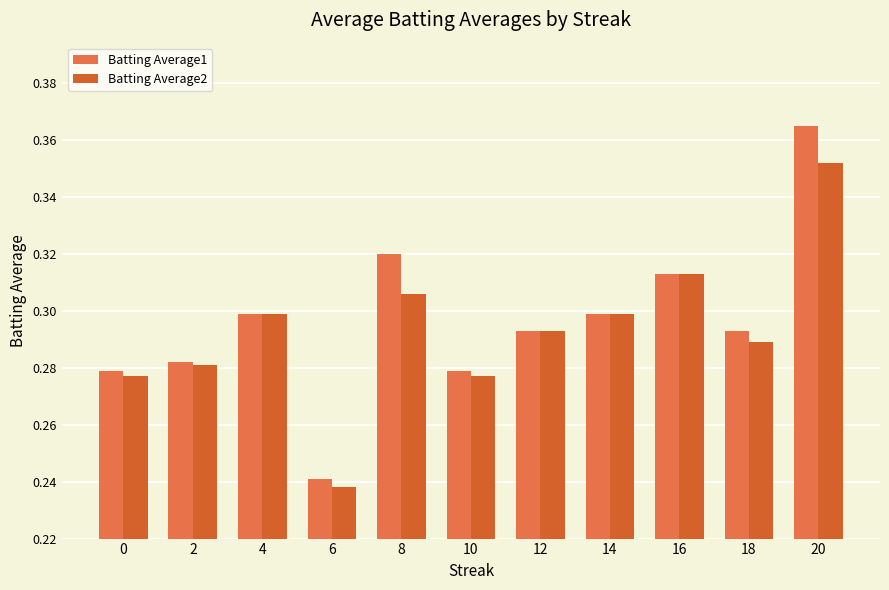

Which series has the widest spread of values?

Batting Average1